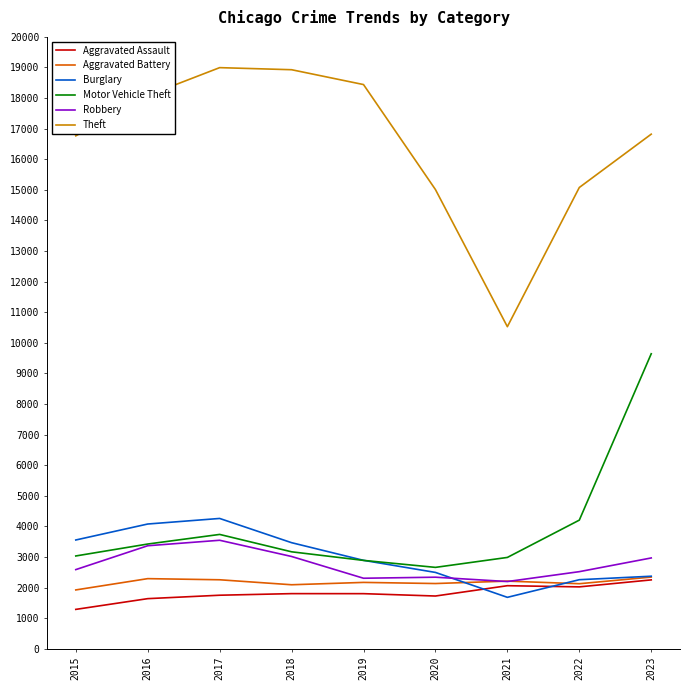

Which series has the largest total across all categories?

Theft